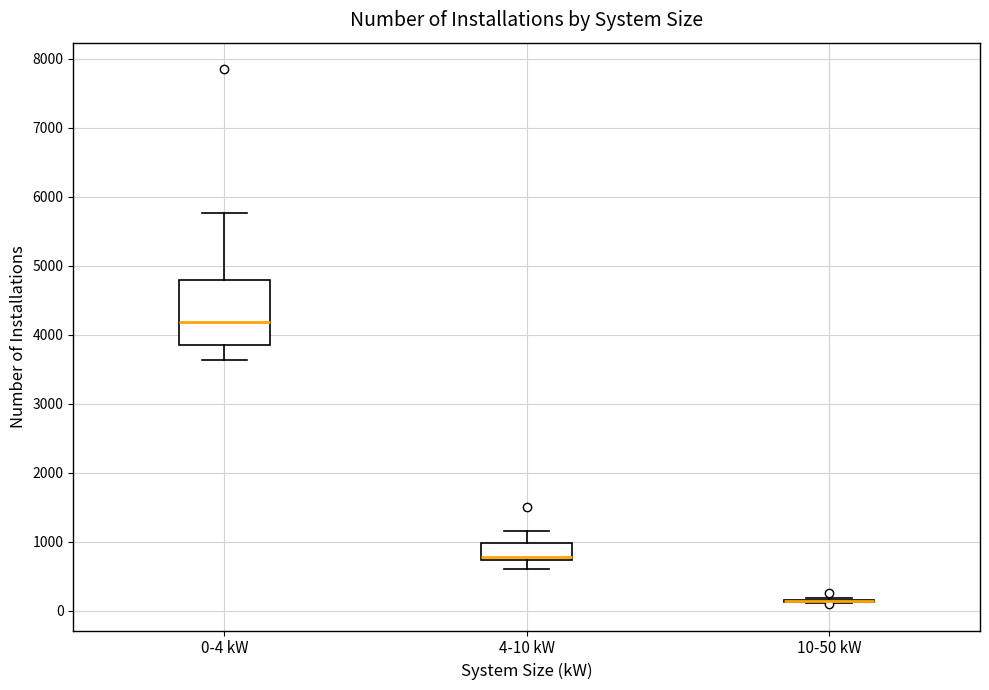

Reading left to right, read every box against the y-axis: the position of its median line, the range the box covers, and the ends of its whiskers. The values are not printed on the chart, so give them approximately, as read against the axis.

0-4 kW: median 4200, box 3900 to 4800, whiskers 3600 to 5800
4-10 kW: median 800, box 700 to 1000, whiskers 600 to 1200
10-50 kW: box collapsed to a line at 100, whiskers 100 to 200